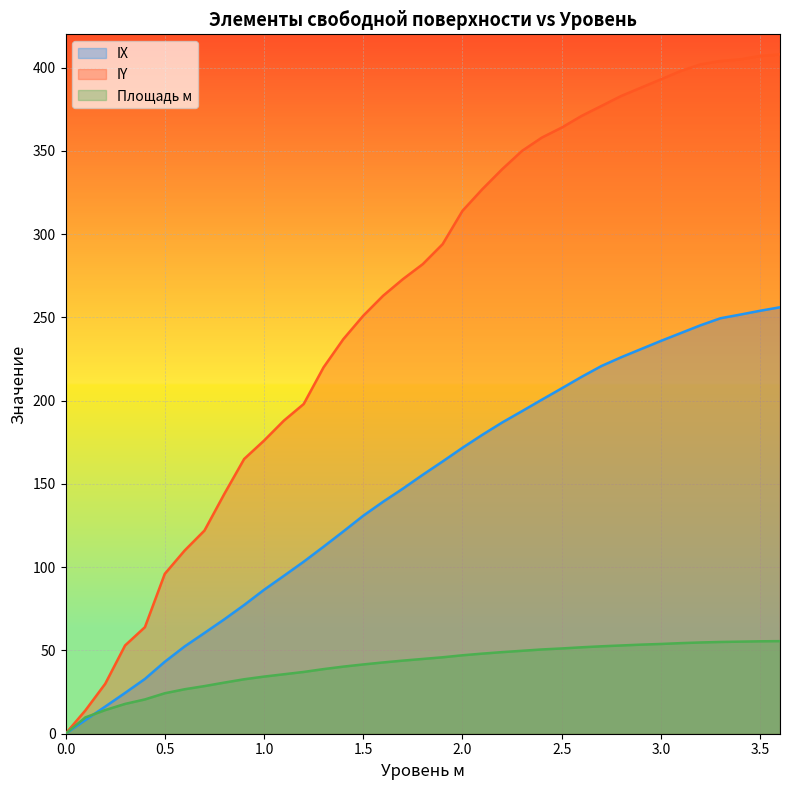

Reading left to right, what are all the values shown in this chart?

IX: 0.0=0.0	0.1=8.2	0.2=16.3	0.3=24.5	0.4=32.9	0.5=43.2	0.6=52.4	0.7=60.5	0.8=68.7	0.9=77.3	1.0=86.4	1.1=94.8	1.2=103.3	1.3=112.3	1.4=121.5	1.5=130.9	1.6=139.3	1.7=147.2	1.8=155.5	1.9=163.5	2.0=171.7	2.1=179.5	2.2=186.9	2.3=193.7	2.4=200.6	2.5=207.4	2.6=214.3	2.7=220.8	2.8=226.1	2.9=231.0	3.0=235.9	3.1=240.6	3.2=245.3	3.3=249.5	3.4=251.7	3.5=254.0	3.6=256.1
IY: 0.0=0.0	0.1=14.0	0.2=30.0	0.3=53.0	0.4=64.0	0.5=96.0	0.6=110.0	0.7=122.0	0.8=144.0	0.9=165.0	1.0=176.0	1.1=188.0	1.2=198.0	1.3=220.0	1.4=237.0	1.5=251.0	1.6=263.0	1.7=273.0	1.8=282.0	1.9=294.0	2.0=314.0	2.1=327.0	2.2=339.0	2.3=350.0	2.4=358.0	2.5=364.0	2.6=371.0	2.7=377.0	2.8=383.0	2.9=388.0	3.0=393.0	3.1=398.0	3.2=402.0	3.3=404.0	3.4=405.0	3.5=407.0	3.6=408.0
Площадь м: 0.0=0.0	0.1=9.8	0.2=14.2	0.3=17.9	0.4=20.6	0.5=24.3	0.6=26.7	0.7=28.6	0.8=30.7	0.9=32.7	1.0=34.3	1.1=35.7	1.2=37.1	1.3=38.8	1.4=40.3	1.5=41.6	1.6=42.8	1.7=43.9	1.8=44.9	1.9=45.9	2.0=47.1	2.1=48.1	2.2=49.0	2.3=49.8	2.4=50.6	2.5=51.2	2.6=51.9	2.7=52.5	2.8=53.0	2.9=53.5	3.0=53.9	3.1=54.4	3.2=54.8	3.3=55.1	3.4=55.3	3.5=55.5	3.6=55.6